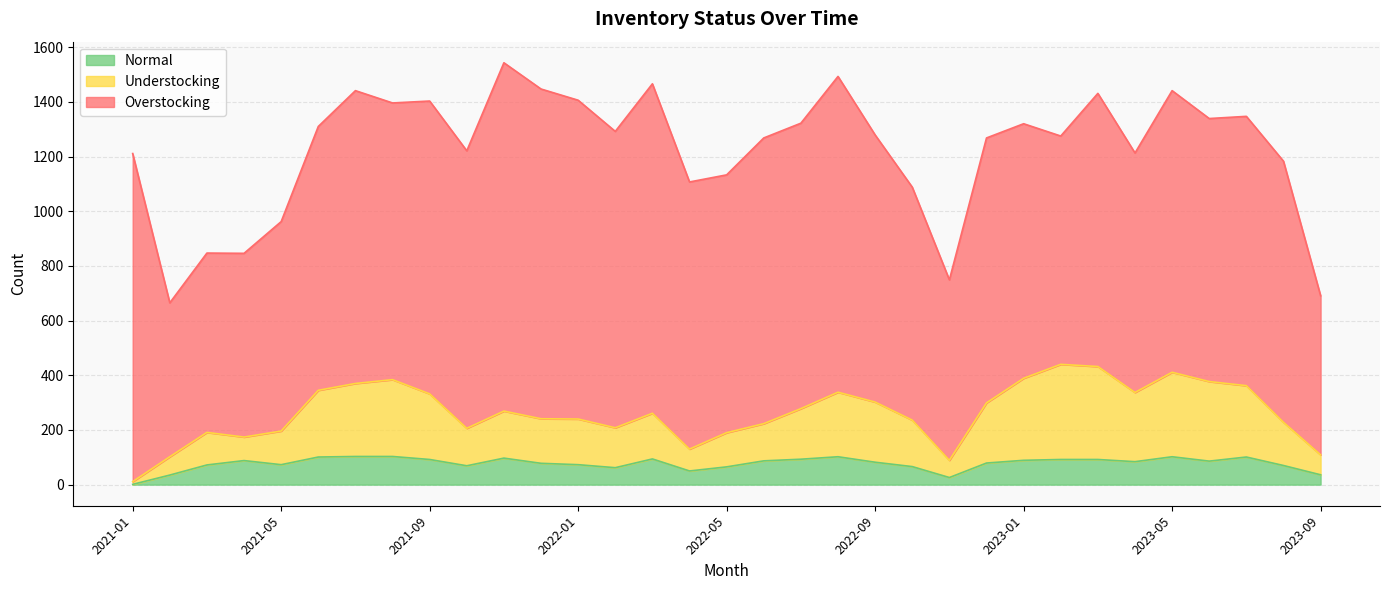

True or false: Understocking has a value of 141 at 2023-04.

False